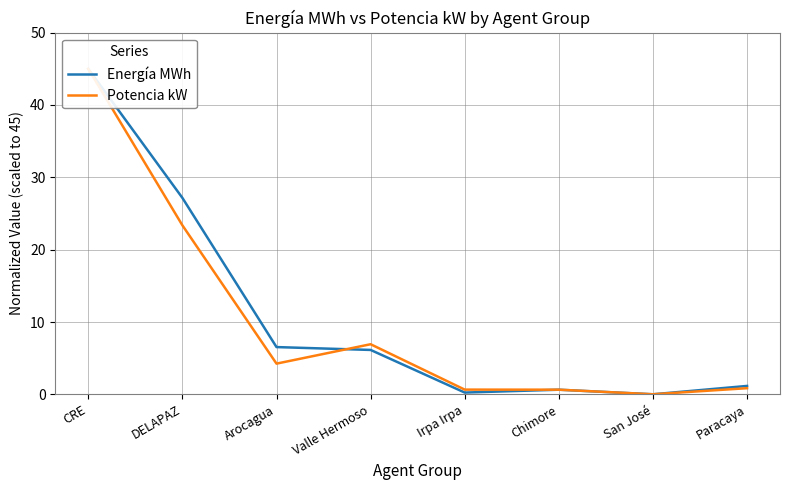

What position from the left is Chimore?

6